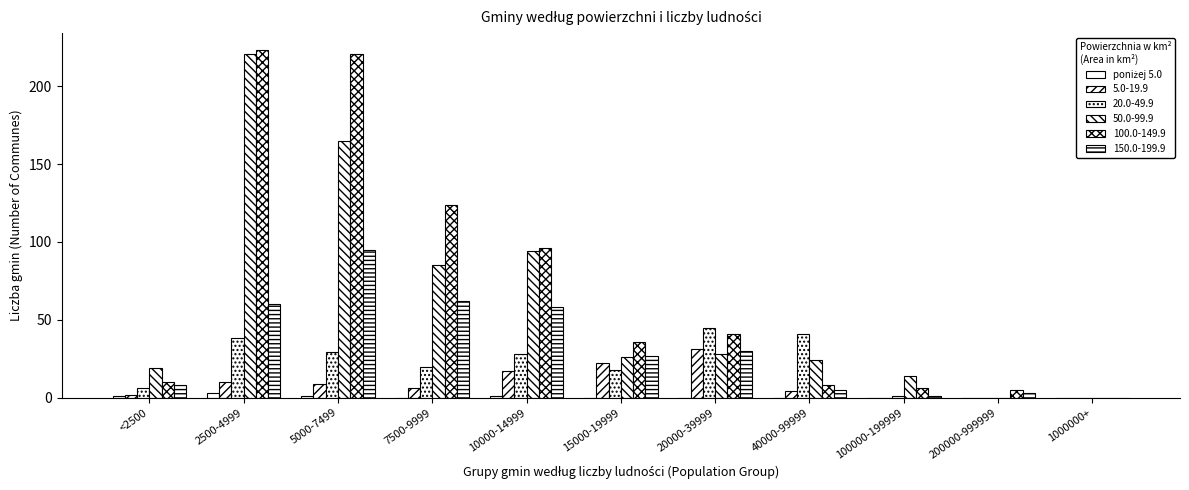

How many series are shown in this chart?

6